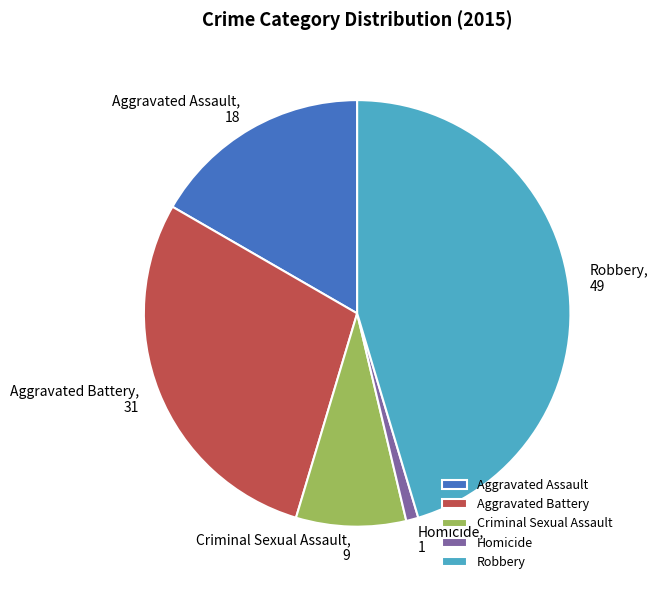

Is it true that Aggravated Battery is 22% of the pie?

False